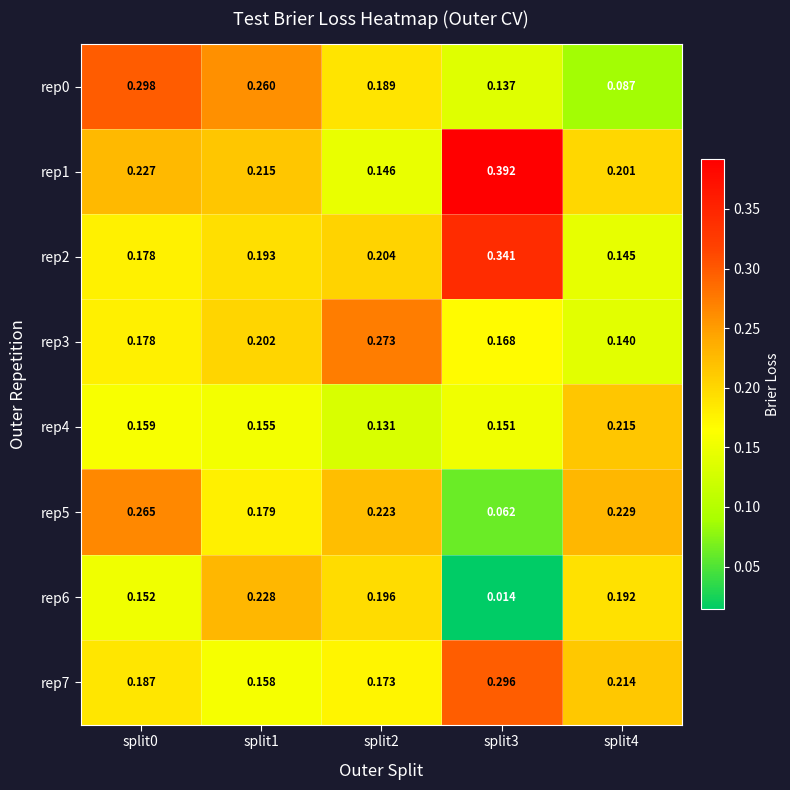

Between split0 and split2, which series saw the biggest shift?

rep0